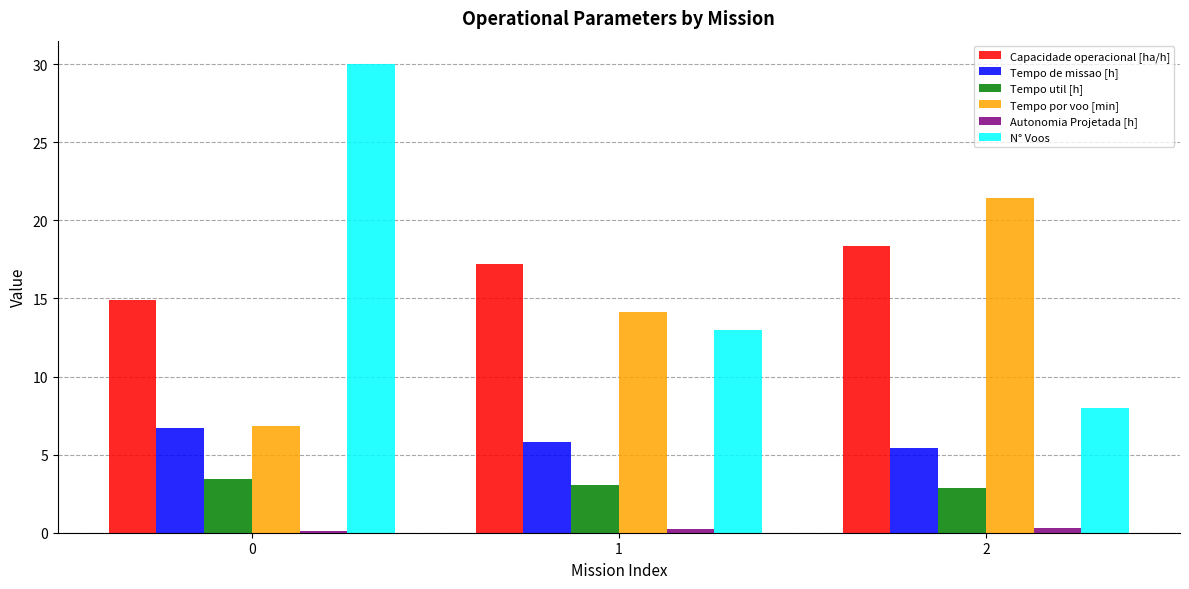

Is the value of Autonomia Projetada [h] at 1 greater than the value of Capacidade operacional [ha/h] at 2?

No